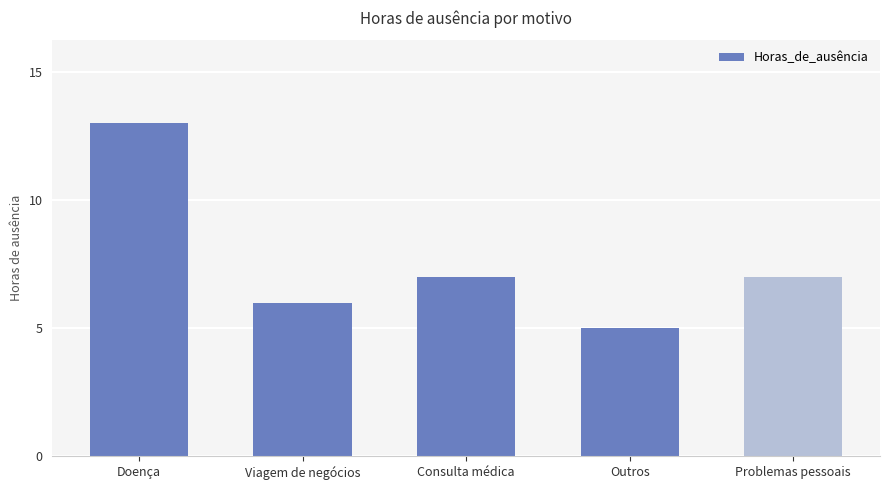

What is the average value?

8